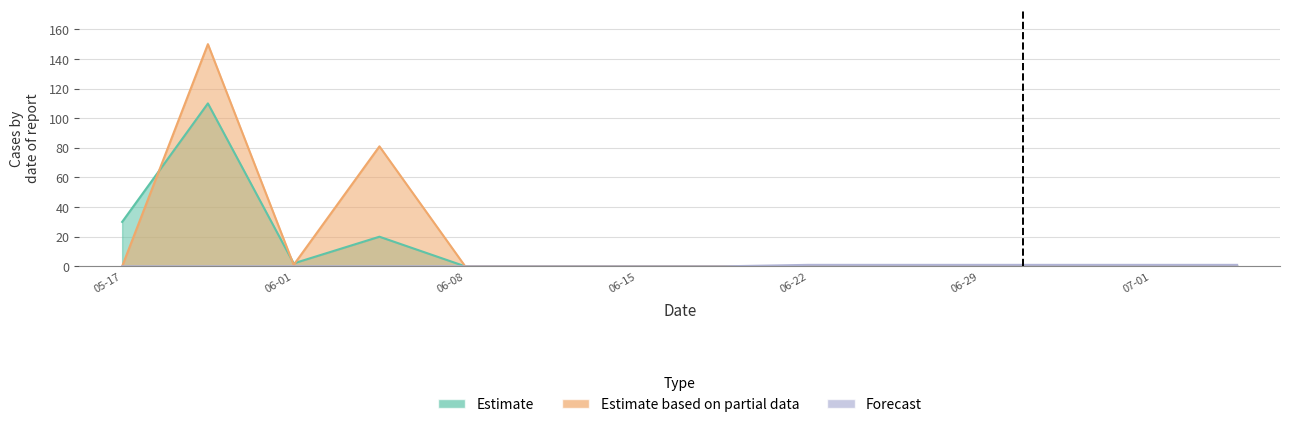

Is the value of f2 at 2005-06-08 greater than the value of f4 at 2005-06-08?

No